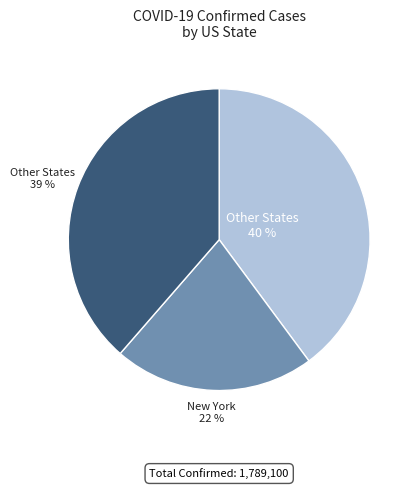

Does any single category account for the majority?

No